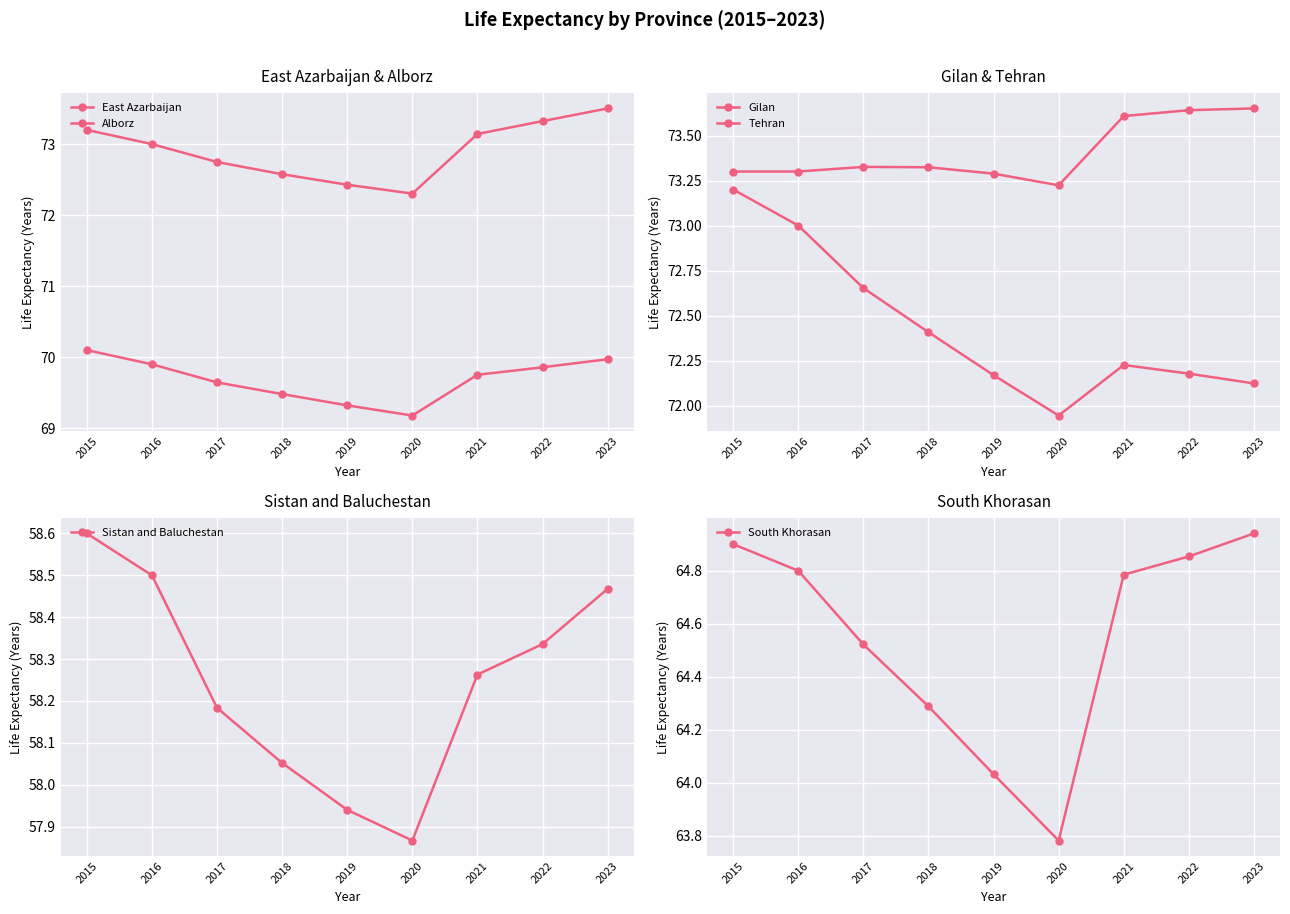

List the labels in order of Tehran value, largest first.

2015, 2016, 2017, 2018, 2021, 2022, 2019, 2023, 2020